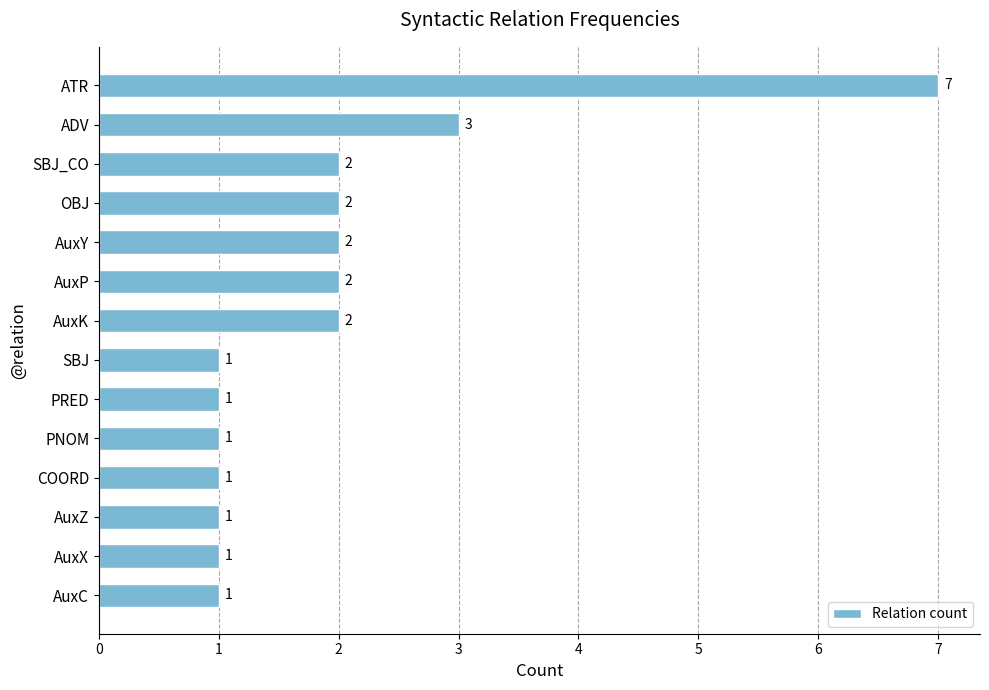

True or false: the data shows 5 at ADV.

False